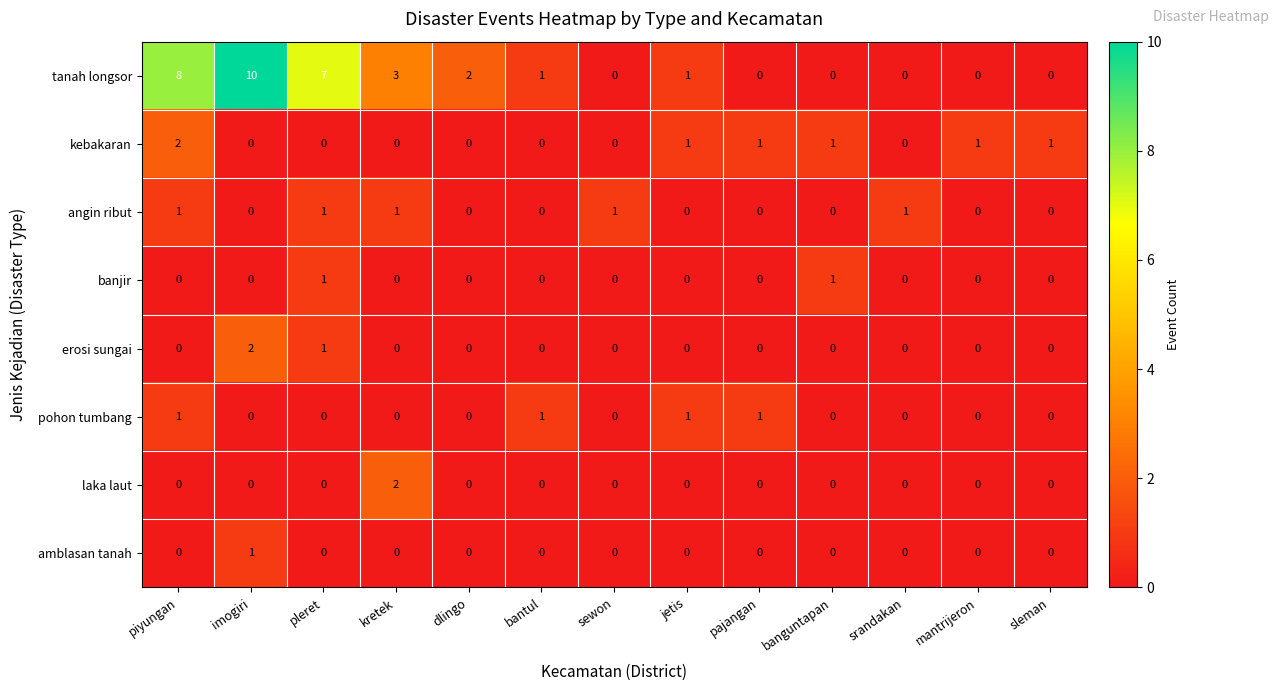

Which series has the largest range (max minus min)?

tanah longsor